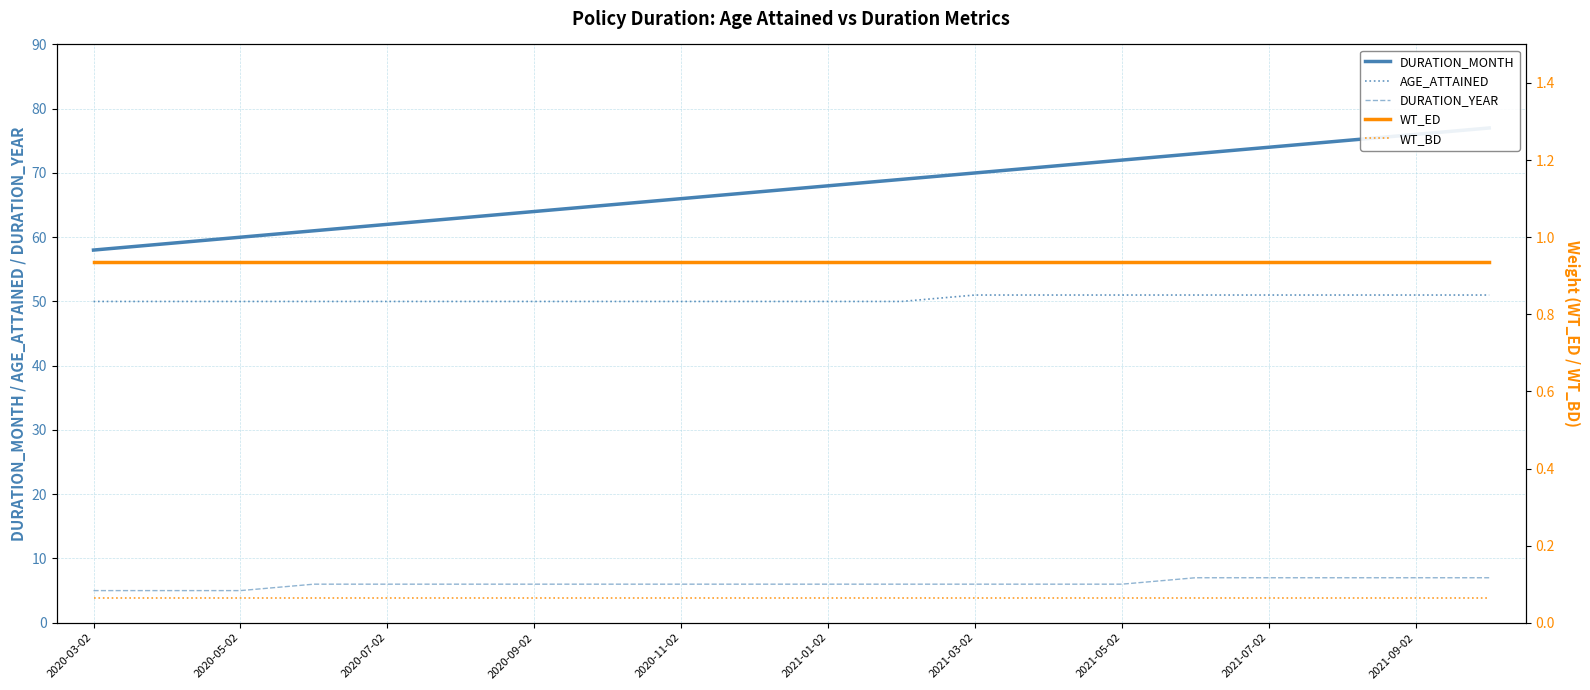

Which series has the widest spread of values?

DURATION_MONTH